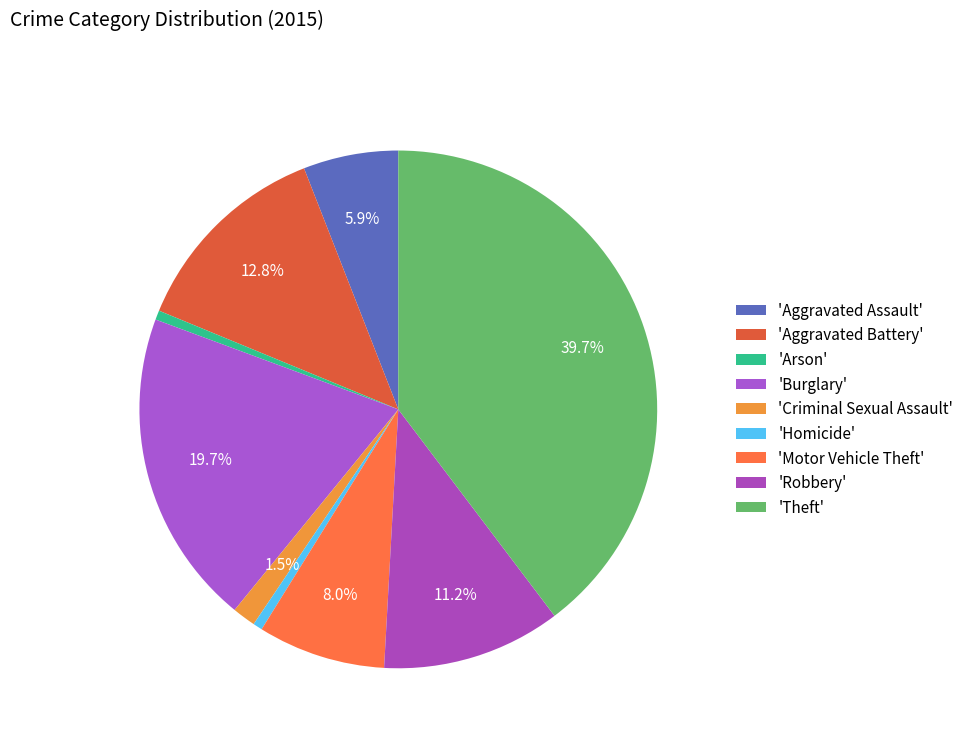

To the nearest percent, what is the difference between the largest and smallest slice percentages?

39%